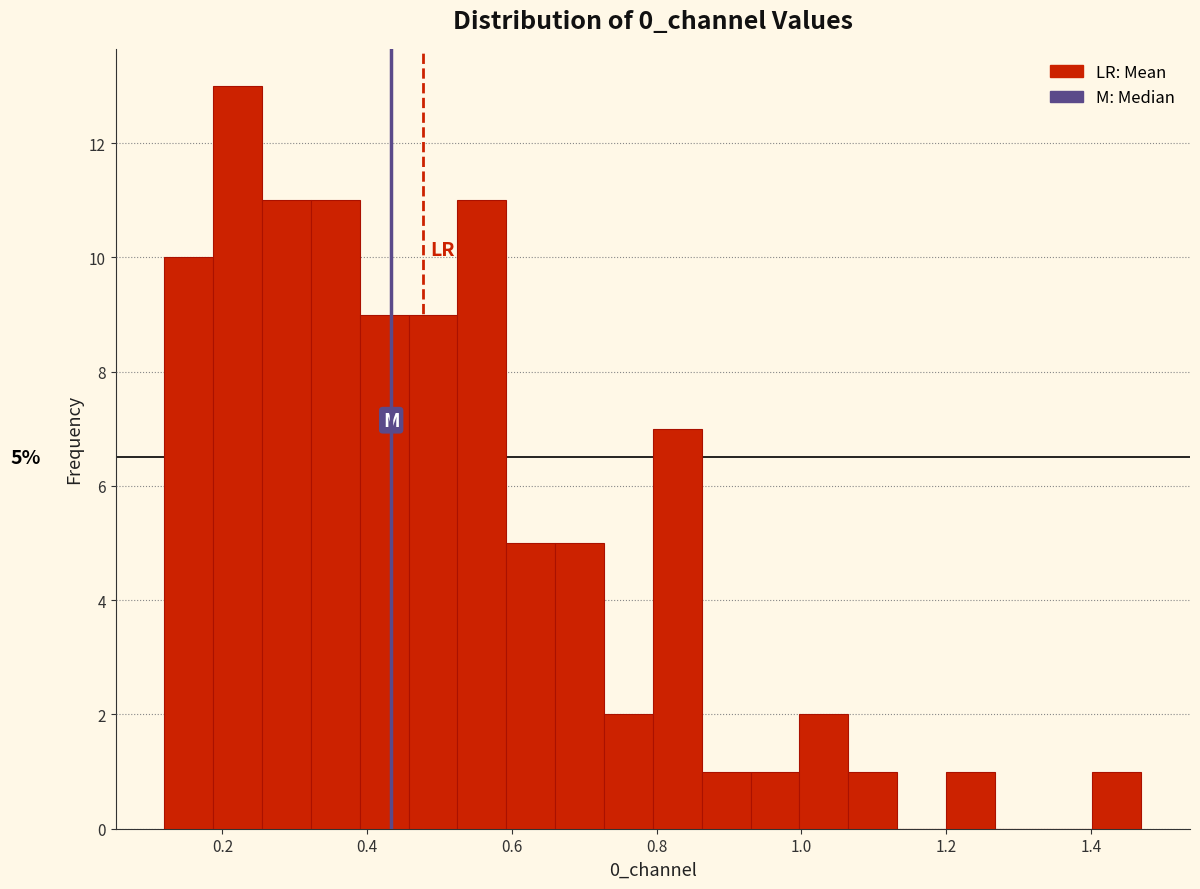

Read against the x-axis, roughly where is the centre of the tallest bar?

0.22